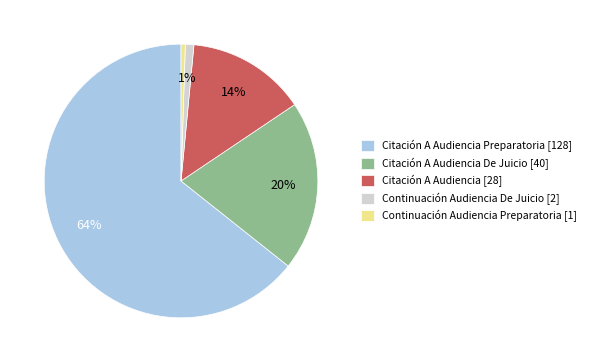

Which has a higher value, Continuación Audiencia Preparatoria [1] or Citación A Audiencia Preparatoria [128]?

Citación A Audiencia Preparatoria [128]